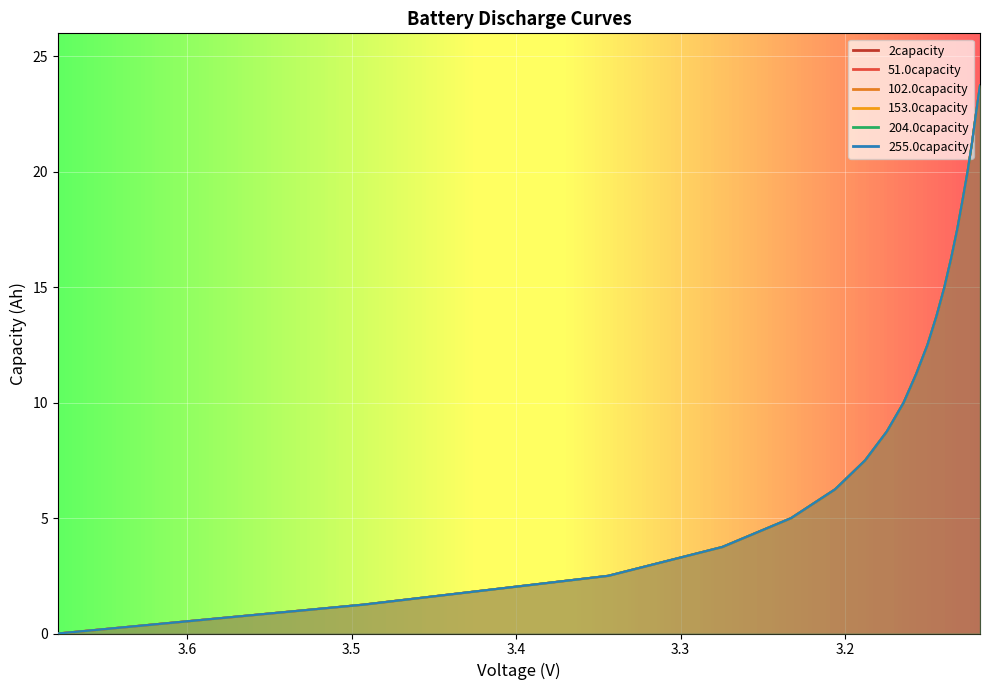

Which series has the widest spread of values?

2capacity